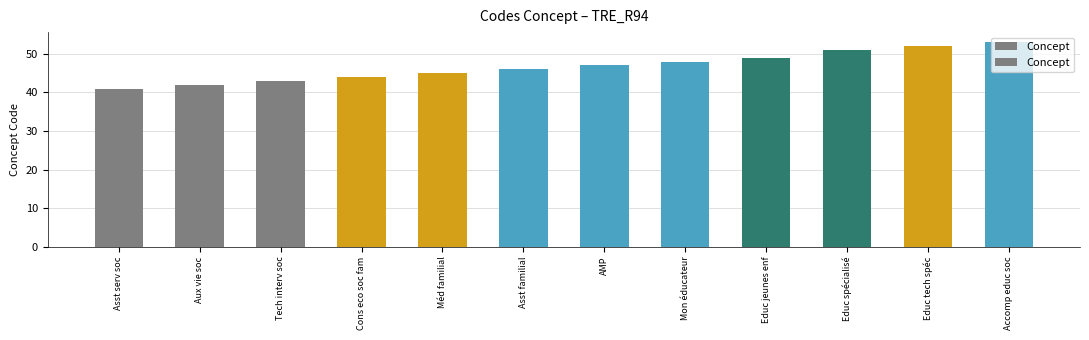

What is the value of the 1st bar from the left?

41